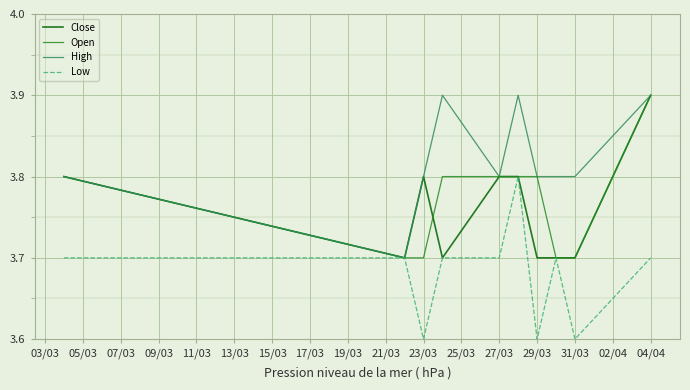

What is the smallest value displayed?

3.6